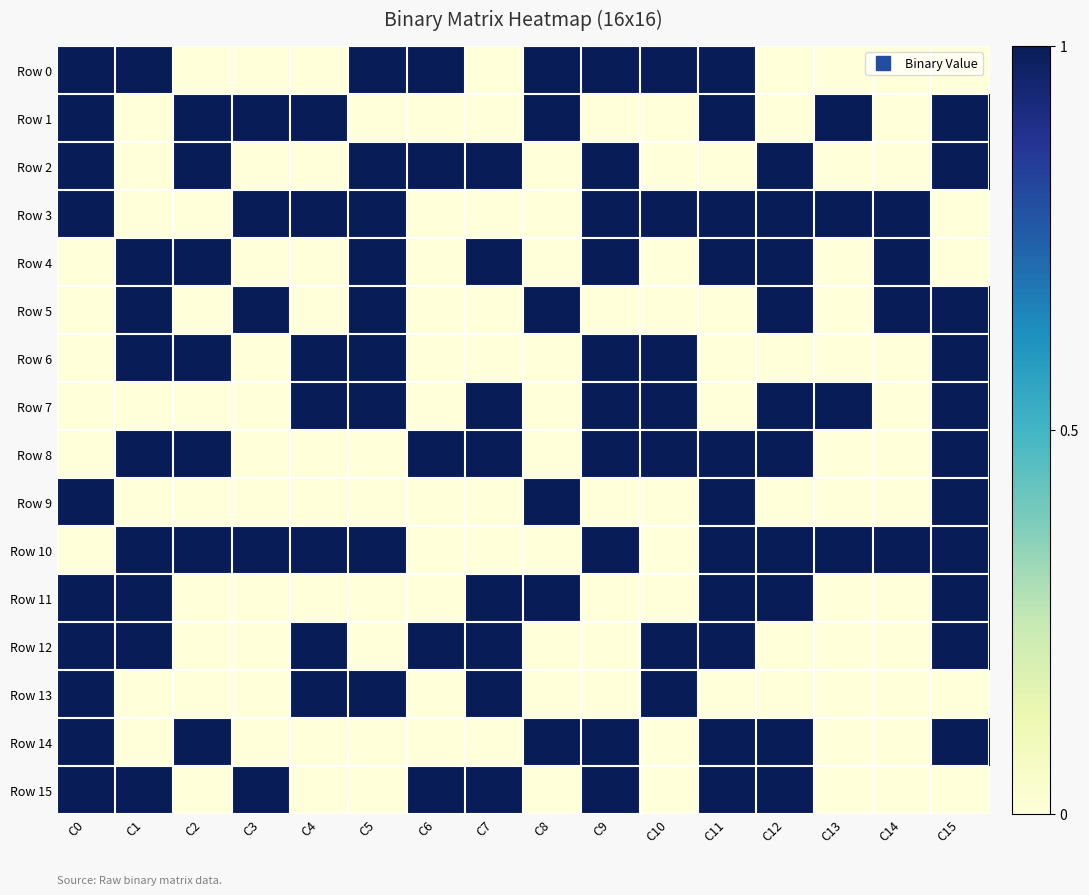

Reading left to right, extract all data points from this chart.

Row 0: C0=1	C1=1	C2=0	C3=0	C4=0	C5=1	C6=1	C7=0	C8=1	C9=1	C10=1	C11=1	C12=0	C13=0	C14=0	C15=0
Row 1: C0=1	C1=0	C2=1	C3=1	C4=1	C5=0	C6=0	C7=0	C8=1	C9=0	C10=0	C11=1	C12=0	C13=1	C14=0	C15=1
Row 2: C0=1	C1=0	C2=1	C3=0	C4=0	C5=1	C6=1	C7=1	C8=0	C9=1	C10=0	C11=0	C12=1	C13=0	C14=0	C15=1
Row 3: C0=1	C1=0	C2=0	C3=1	C4=1	C5=1	C6=0	C7=0	C8=0	C9=1	C10=1	C11=1	C12=1	C13=1	C14=1	C15=0
Row 4: C0=0	C1=1	C2=1	C3=0	C4=0	C5=1	C6=0	C7=1	C8=0	C9=1	C10=0	C11=1	C12=1	C13=0	C14=1	C15=0
Row 5: C0=0	C1=1	C2=0	C3=1	C4=0	C5=1	C6=0	C7=0	C8=1	C9=0	C10=0	C11=0	C12=1	C13=0	C14=1	C15=1
Row 6: C0=0	C1=1	C2=1	C3=0	C4=1	C5=1	C6=0	C7=0	C8=0	C9=1	C10=1	C11=0	C12=0	C13=0	C14=0	C15=1
Row 7: C0=0	C1=0	C2=0	C3=0	C4=1	C5=1	C6=0	C7=1	C8=0	C9=1	C10=1	C11=0	C12=1	C13=1	C14=0	C15=1
Row 8: C0=0	C1=1	C2=1	C3=0	C4=0	C5=0	C6=1	C7=1	C8=0	C9=1	C10=1	C11=1	C12=1	C13=0	C14=0	C15=1
Row 9: C0=1	C1=0	C2=0	C3=0	C4=0	C5=0	C6=0	C7=0	C8=1	C9=0	C10=0	C11=1	C12=0	C13=0	C14=0	C15=1
Row 10: C0=0	C1=1	C2=1	C3=1	C4=1	C5=1	C6=0	C7=0	C8=0	C9=1	C10=0	C11=1	C12=1	C13=1	C14=1	C15=1
Row 11: C0=1	C1=1	C2=0	C3=0	C4=0	C5=0	C6=0	C7=1	C8=1	C9=0	C10=0	C11=1	C12=1	C13=0	C14=0	C15=1
Row 12: C0=1	C1=1	C2=0	C3=0	C4=1	C5=0	C6=1	C7=1	C8=0	C9=0	C10=1	C11=1	C12=0	C13=0	C14=0	C15=1
Row 13: C0=1	C1=0	C2=0	C3=0	C4=1	C5=1	C6=0	C7=1	C8=0	C9=0	C10=1	C11=0	C12=0	C13=0	C14=0	C15=0
Row 14: C0=1	C1=0	C2=1	C3=0	C4=0	C5=0	C6=0	C7=0	C8=1	C9=1	C10=0	C11=1	C12=1	C13=0	C14=0	C15=1
Row 15: C0=1	C1=1	C2=0	C3=1	C4=0	C5=0	C6=1	C7=1	C8=0	C9=1	C10=0	C11=1	C12=1	C13=0	C14=0	C15=0